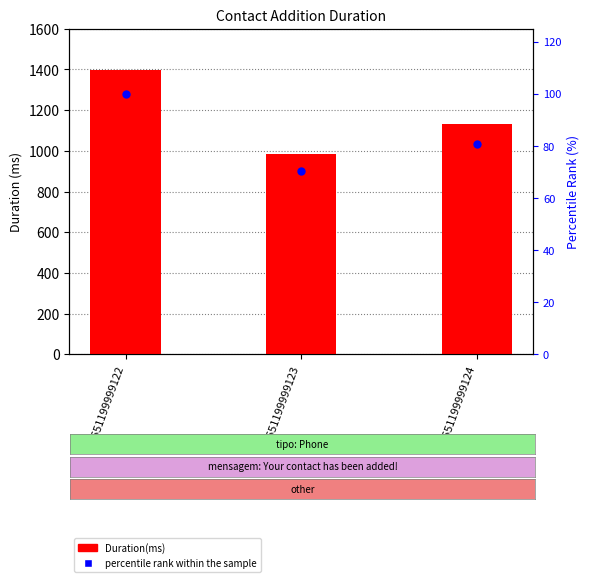

Which series has the largest total across all categories?

Duration(ms)